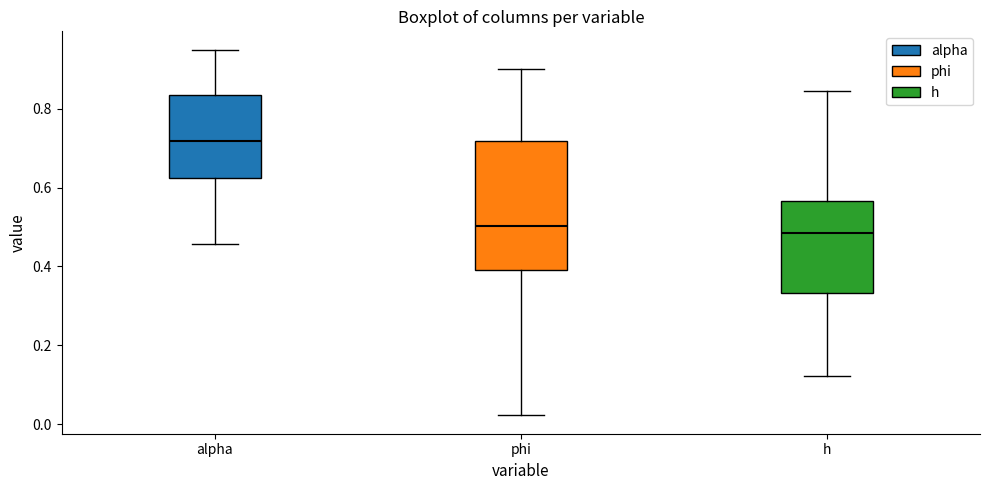

Comparing the boxes themselves (not the whiskers), which one is the tallest?

phi